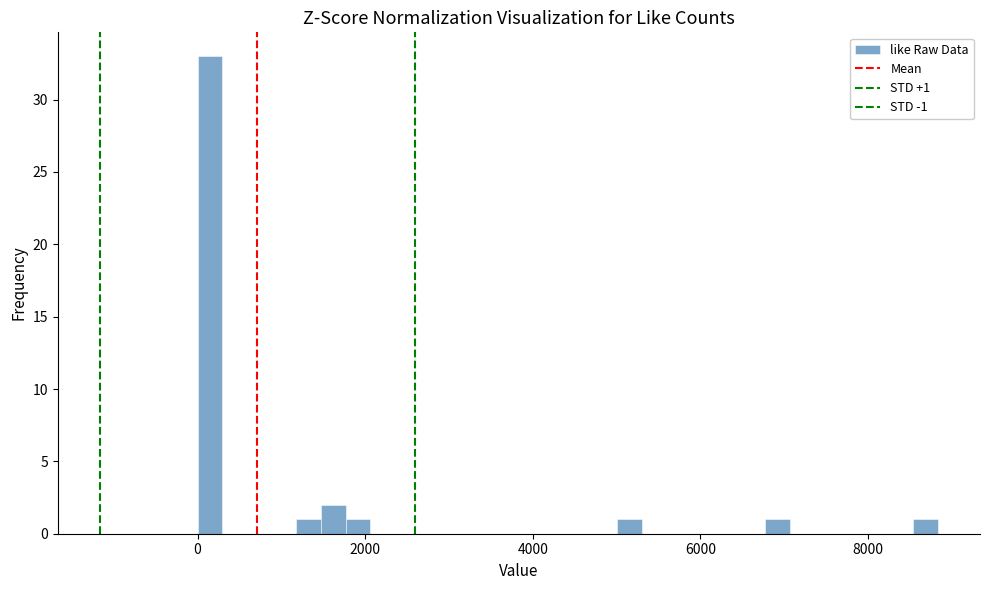

Around what value on the x-axis is the tallest bar? Give the approximate position of its centre, as read against the axis.

200